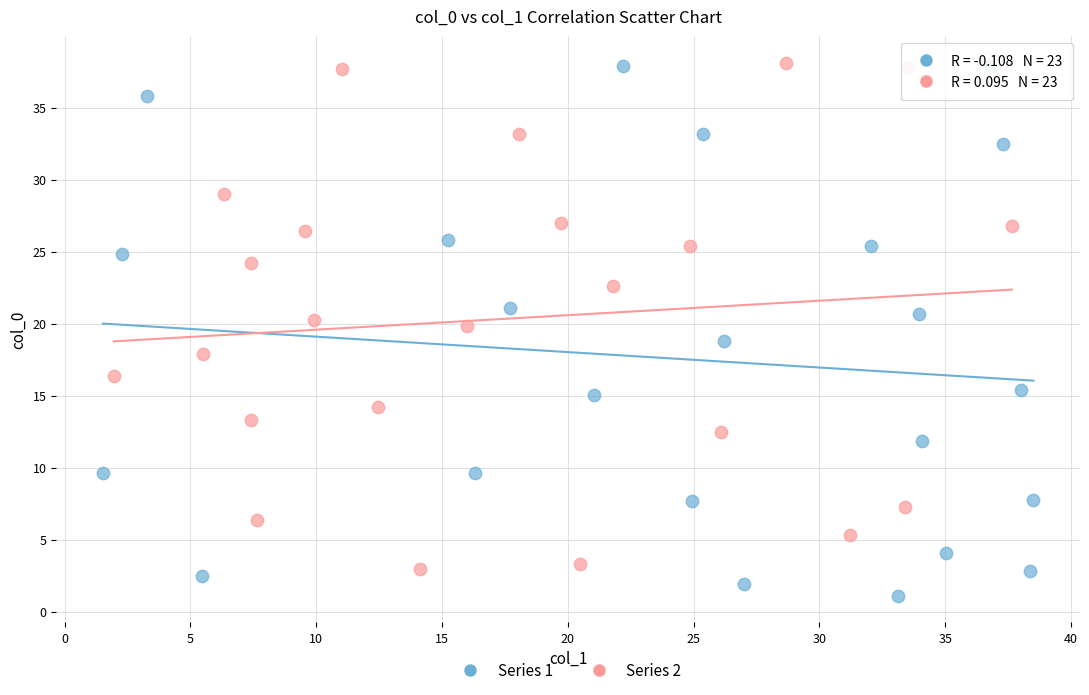

Which series contains the lowest Y value?

Series 1